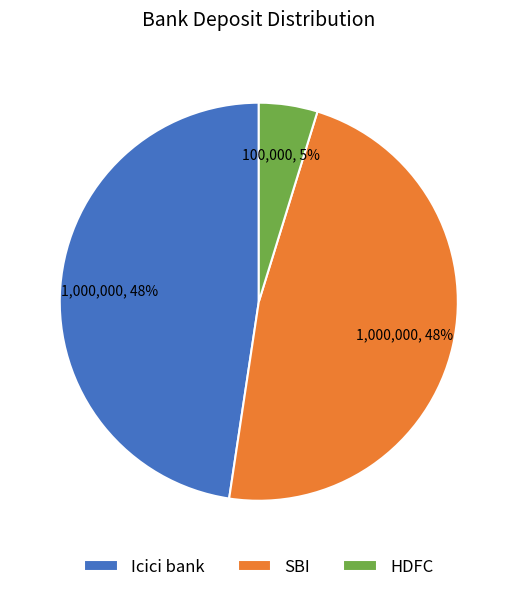

What percentage is the SBI slice, to the nearest percent?

48%